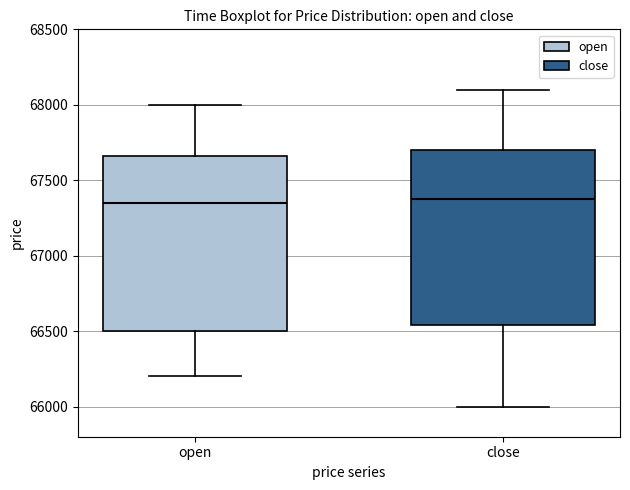

Where is the lower edge of the box for open on the y-axis? The values are not printed on the chart, so give them approximately, as read against the axis.

66500